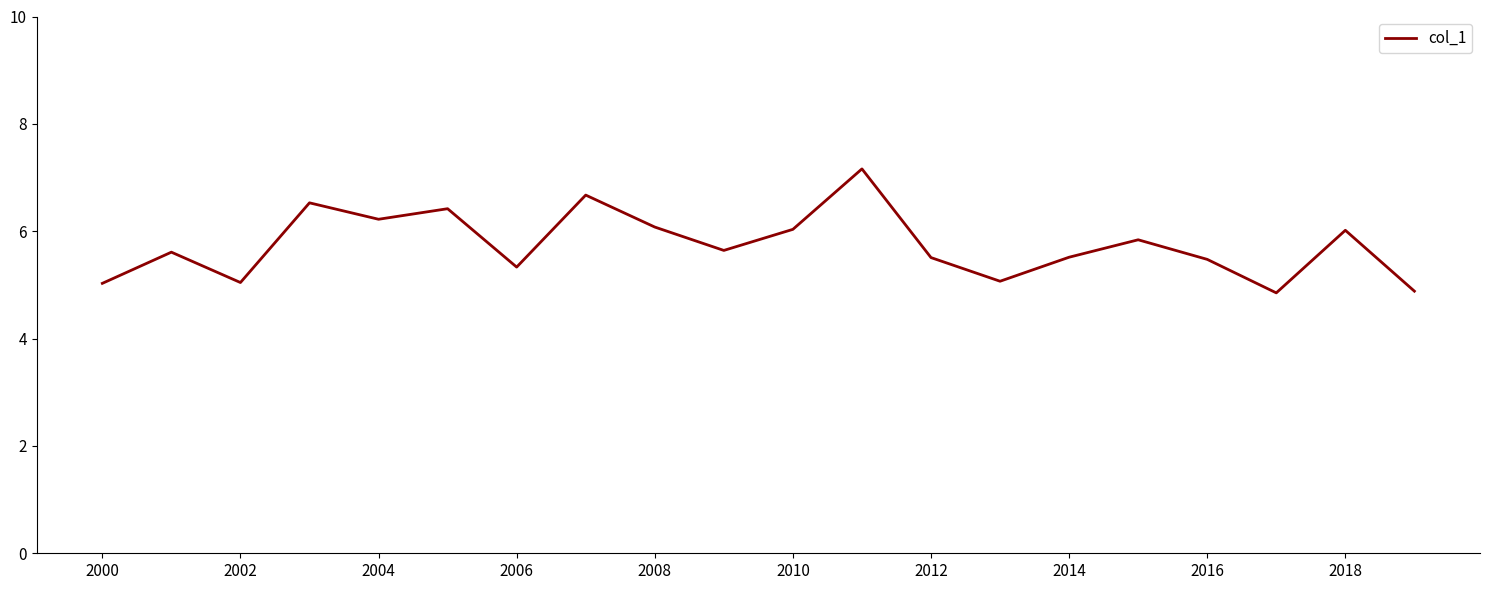

Is this an area chart (filled region under the line)?

No